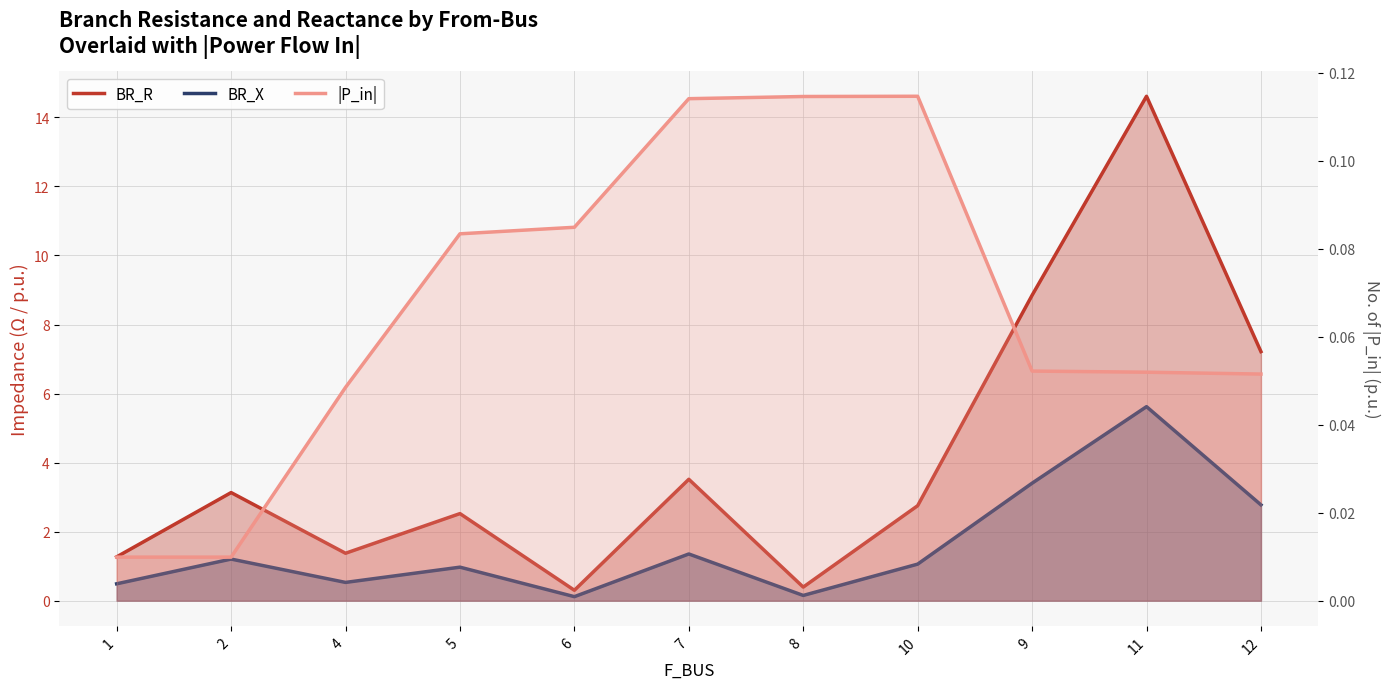

What is the label of the 8th point from the right?

5